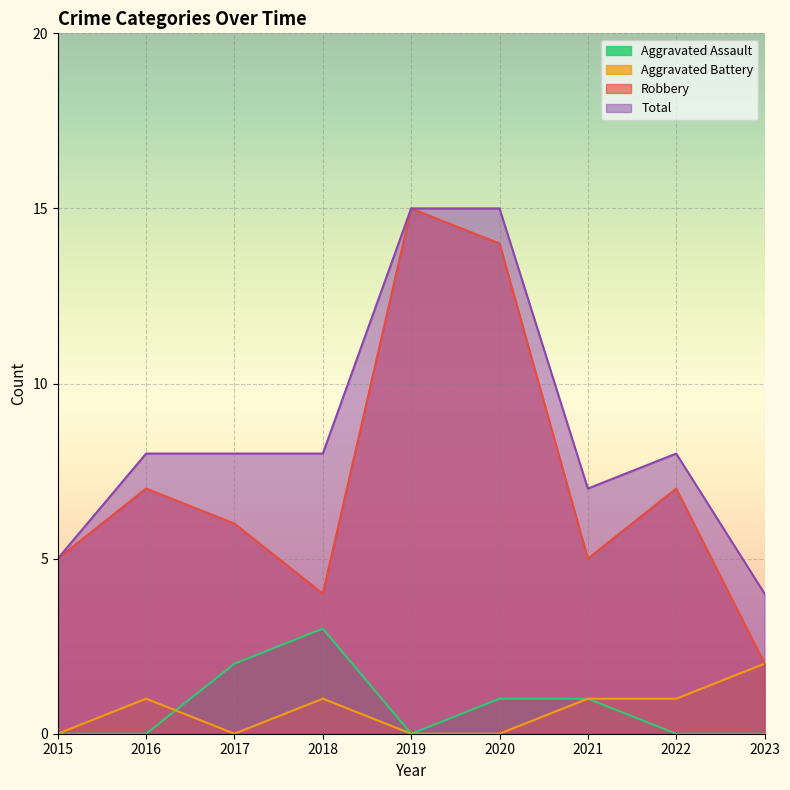

True or false: Robbery and Aggravated Battery cross at least once.

False